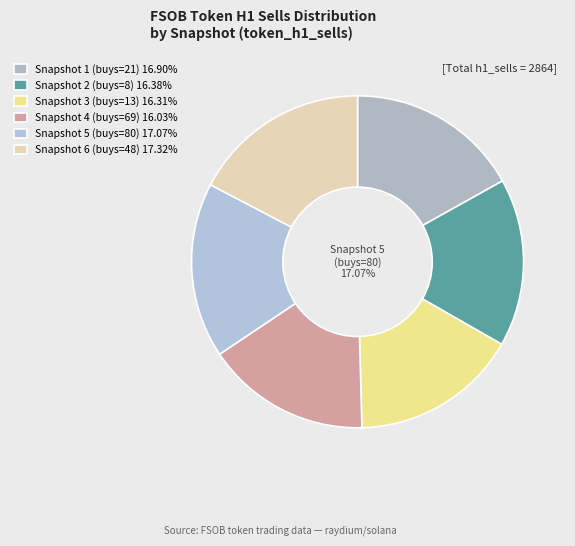

How many slices are in this pie chart?

6